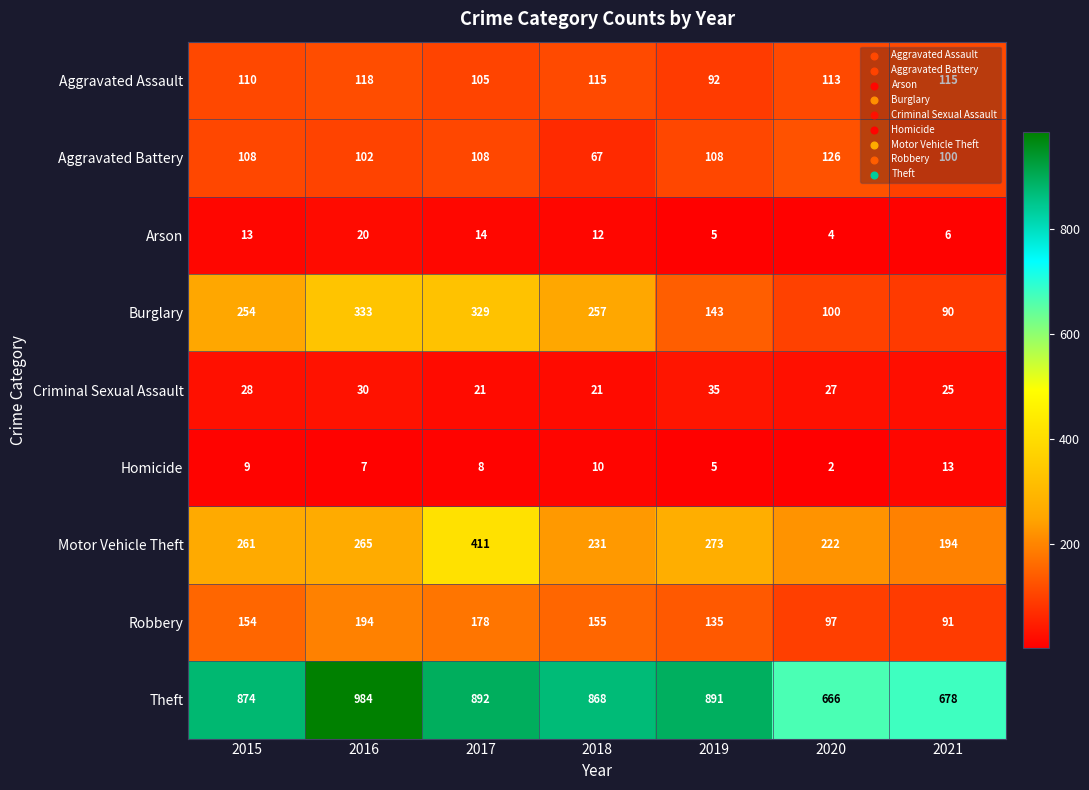

What is the smallest value displayed?

2